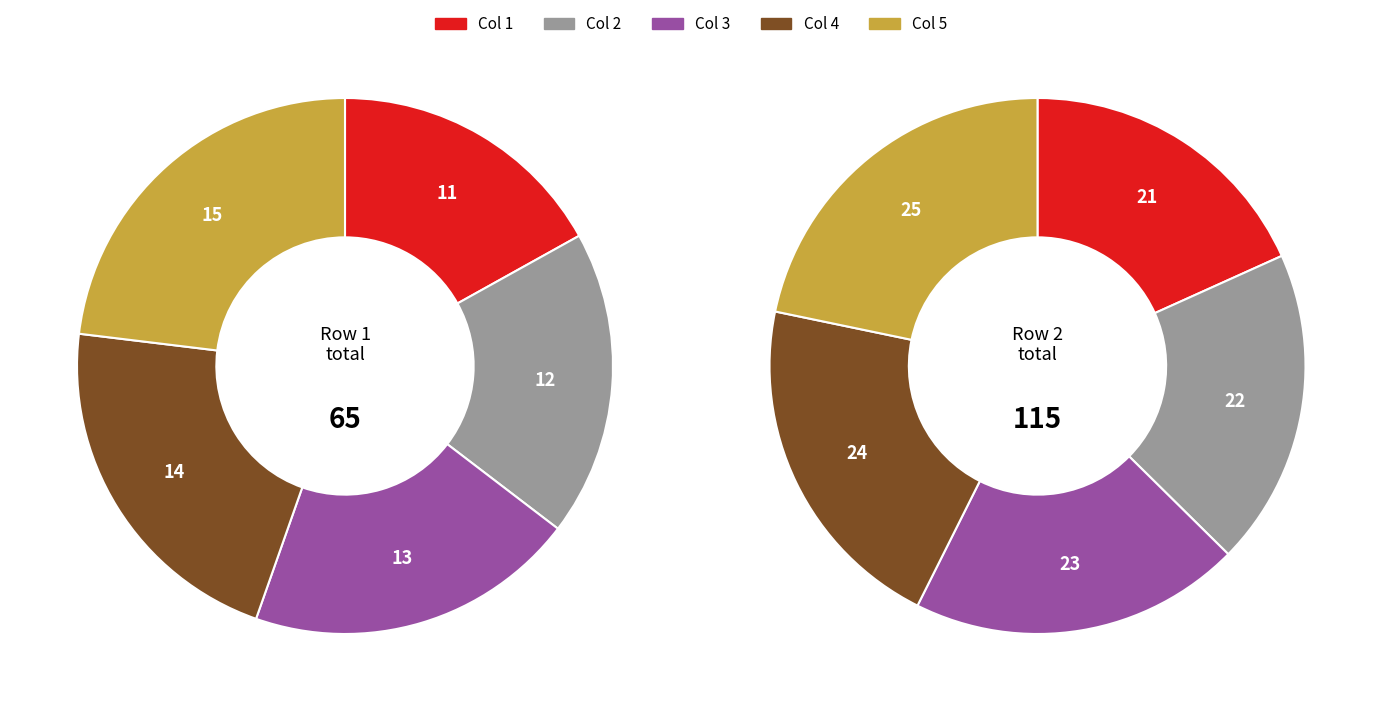

Is 14 the majority of the pie?

No